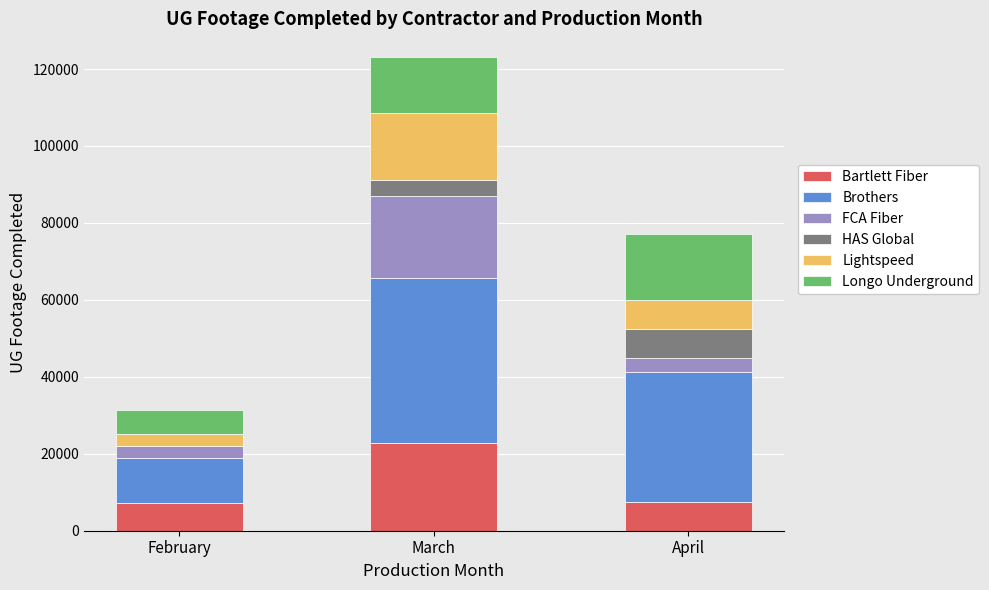

At which category is the sum across all series the highest?

March